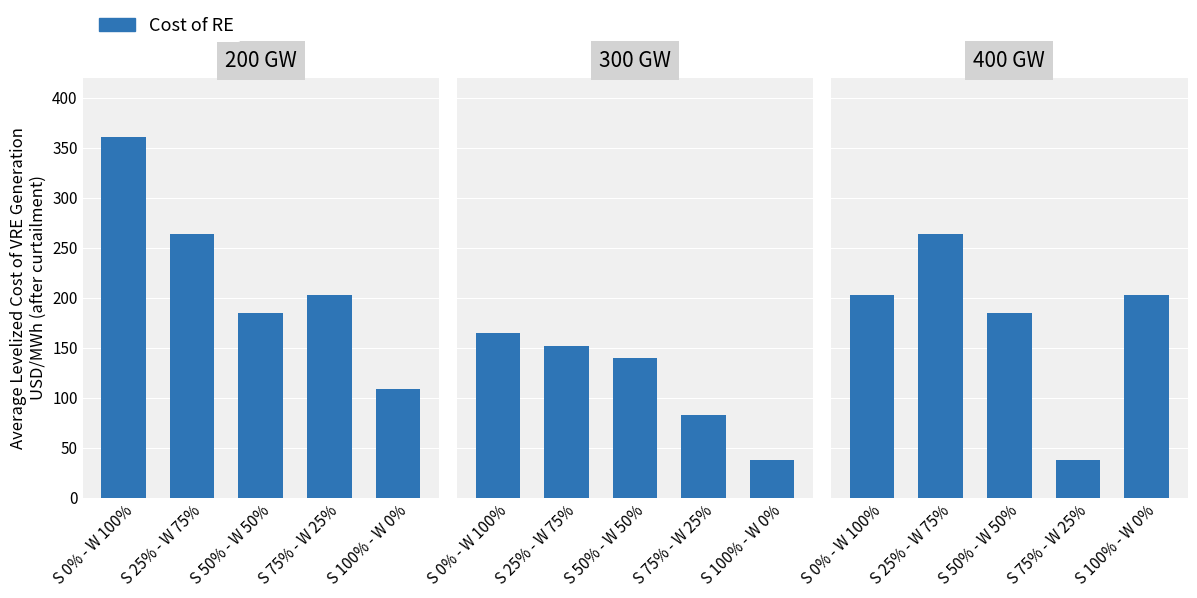

What is the difference between the values at S 50% - W 50% and S 100% - W 0%?

18